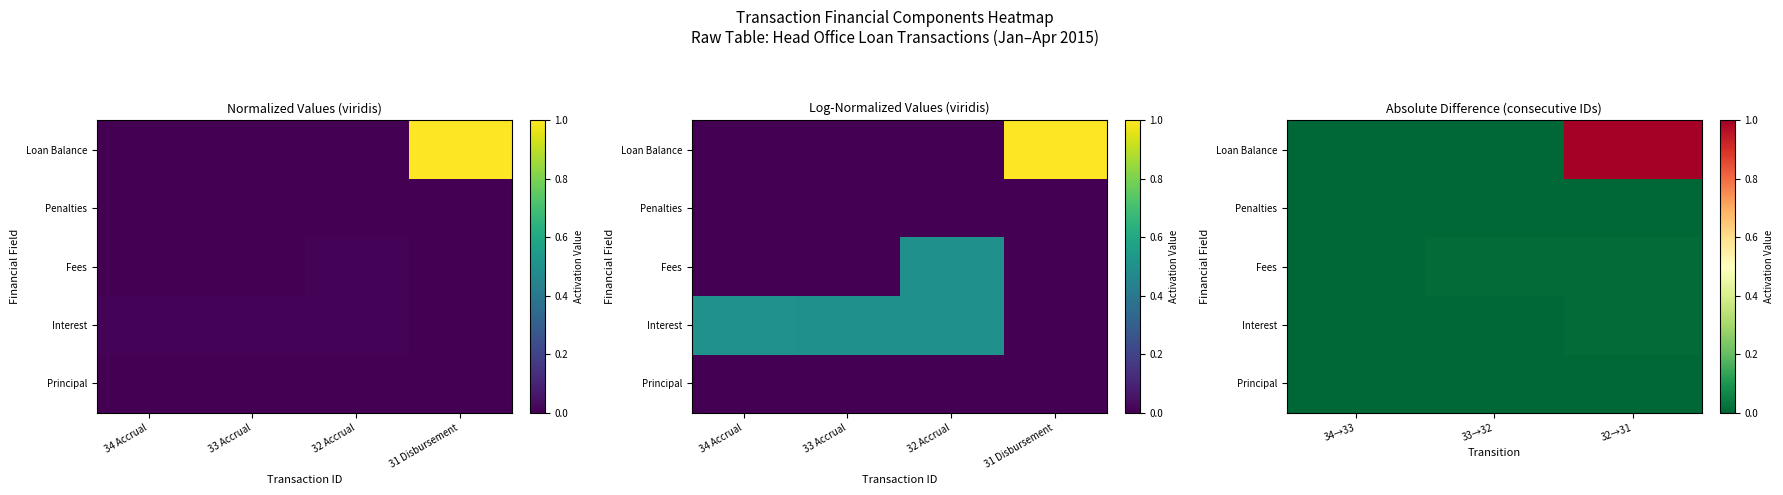

Is the value of Penalties at 32→31 greater than the value of Principal at 34→33?

No